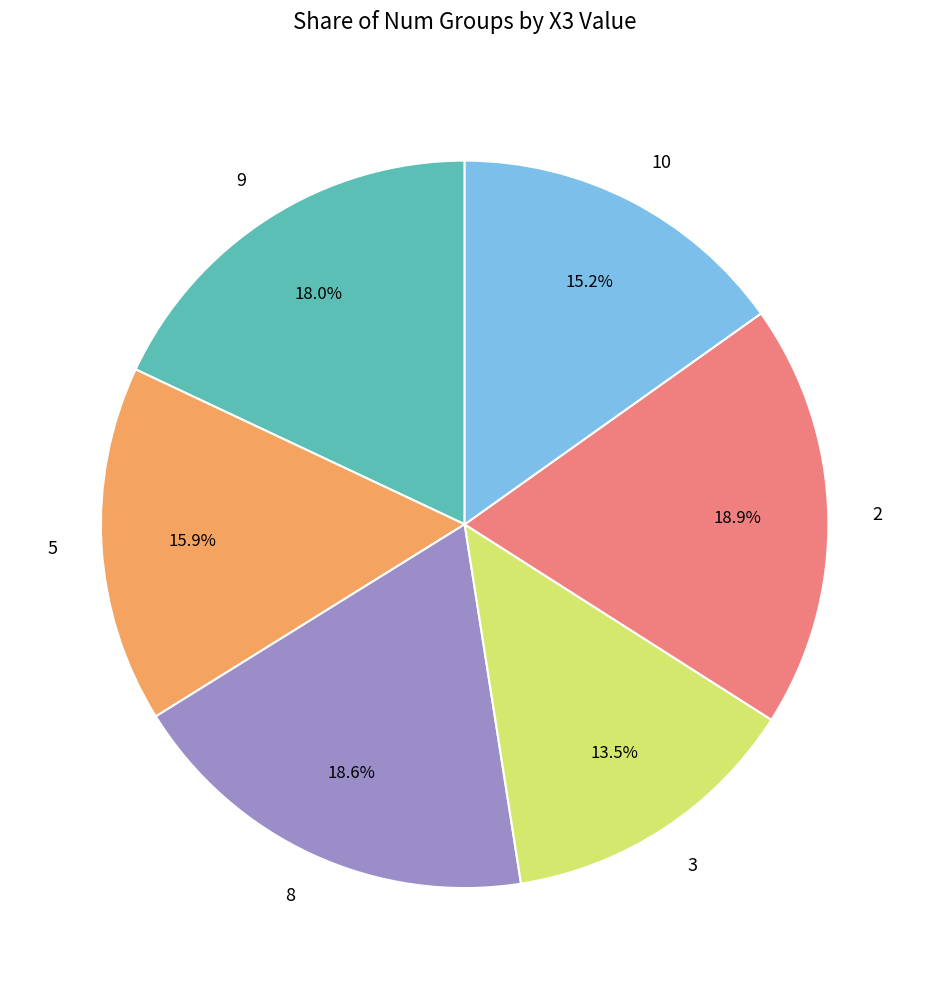

Which slice is the smallest?

3